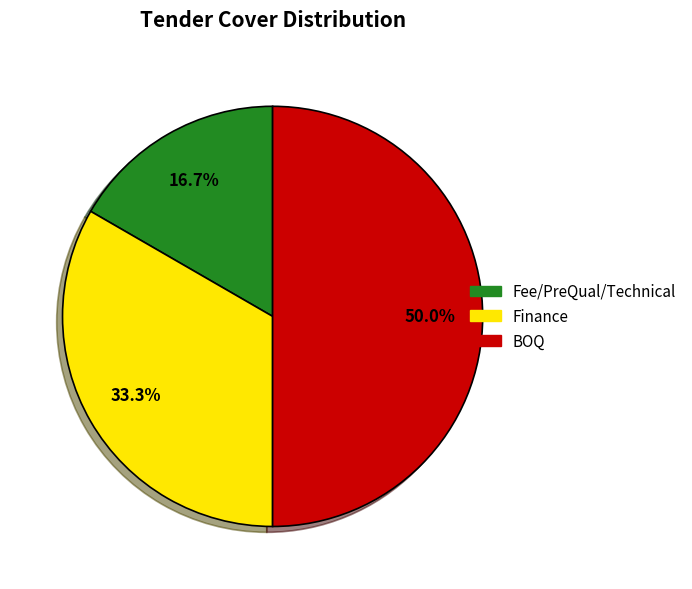

How much of the chart is everything except Fee/PreQual/Technical?

83.3%